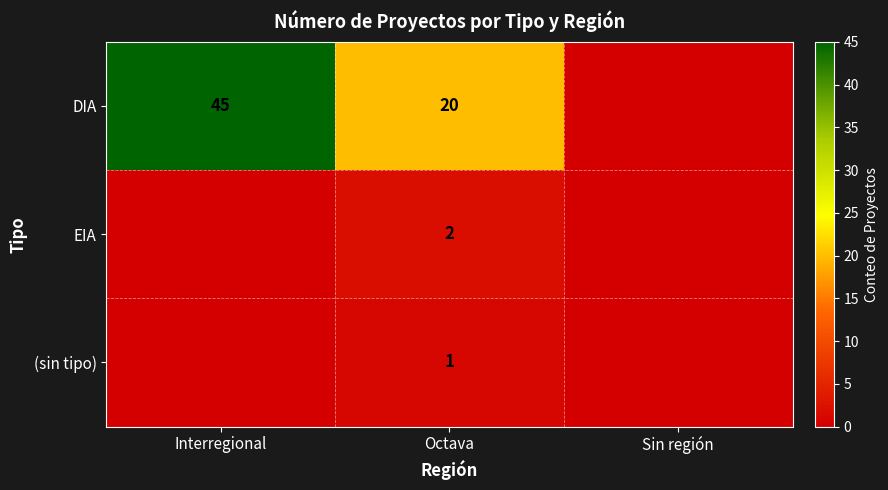

Is it true that DIA equals 45 at Interregional?

True